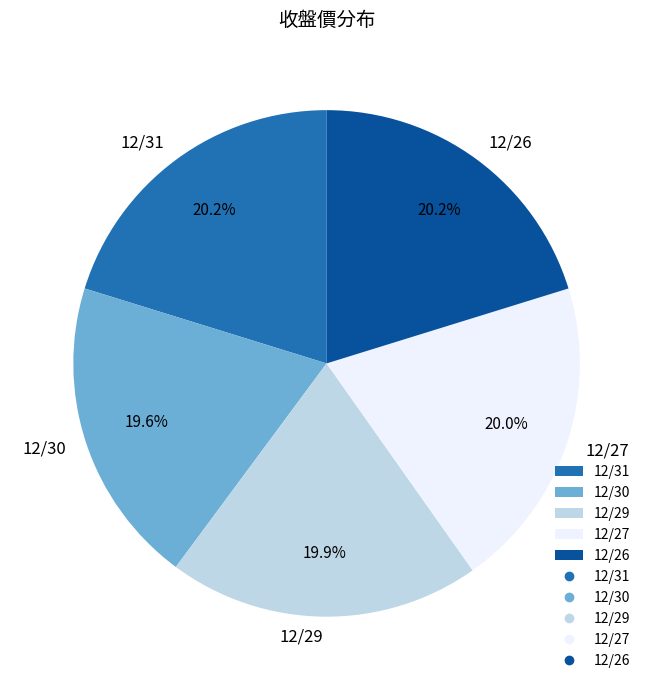

To the nearest percent, what percentage of the pie is 12/29?

20%